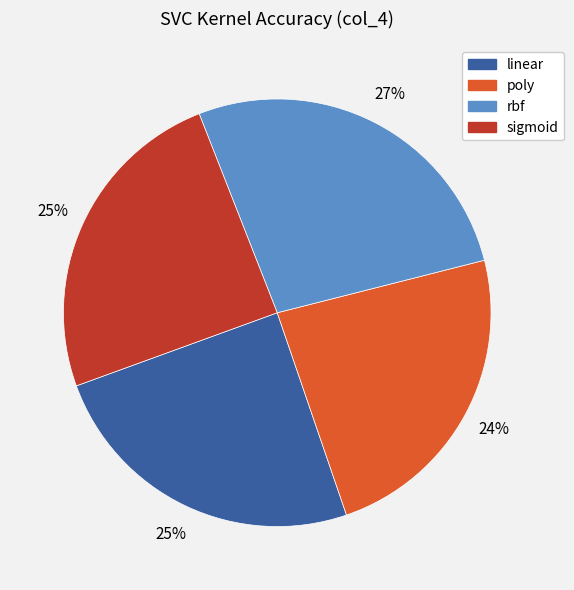

Does linear represent more than half of the total?

No